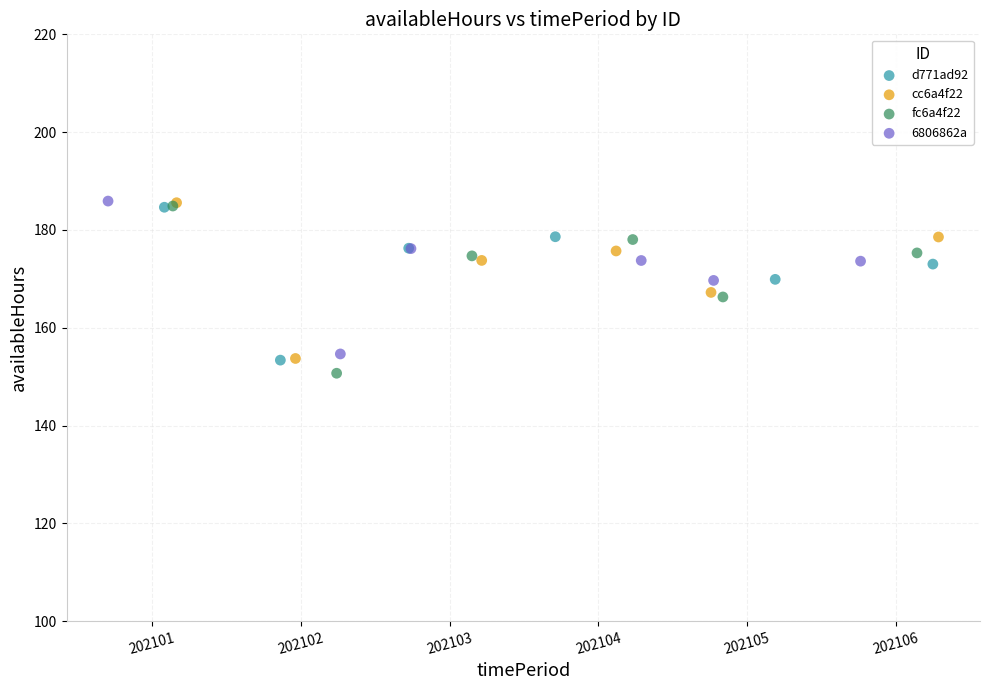

Which series has the widest spread of Y values?

fc6a4f22